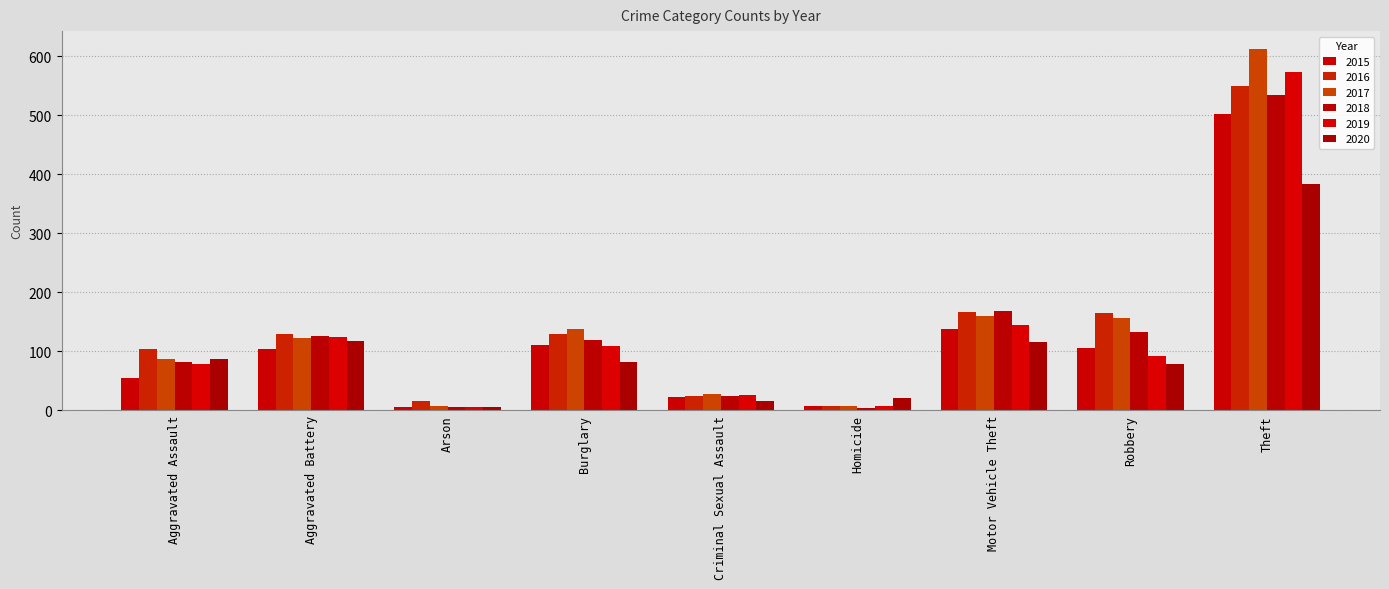

What is the label of the 4th bar from the right?

Homicide